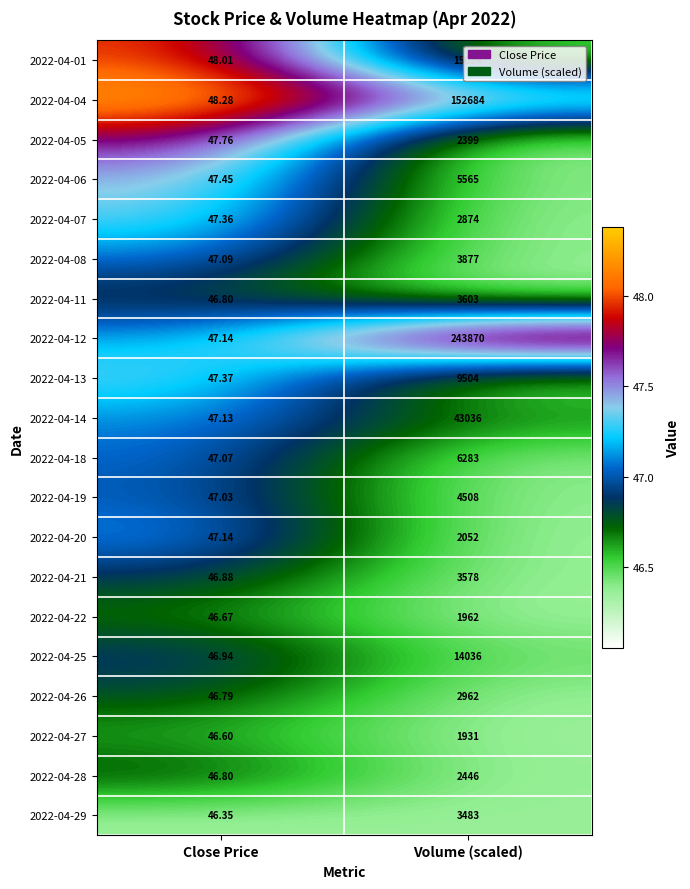

At which label does 2022-04-26 reach its peak?

Volume (scaled)